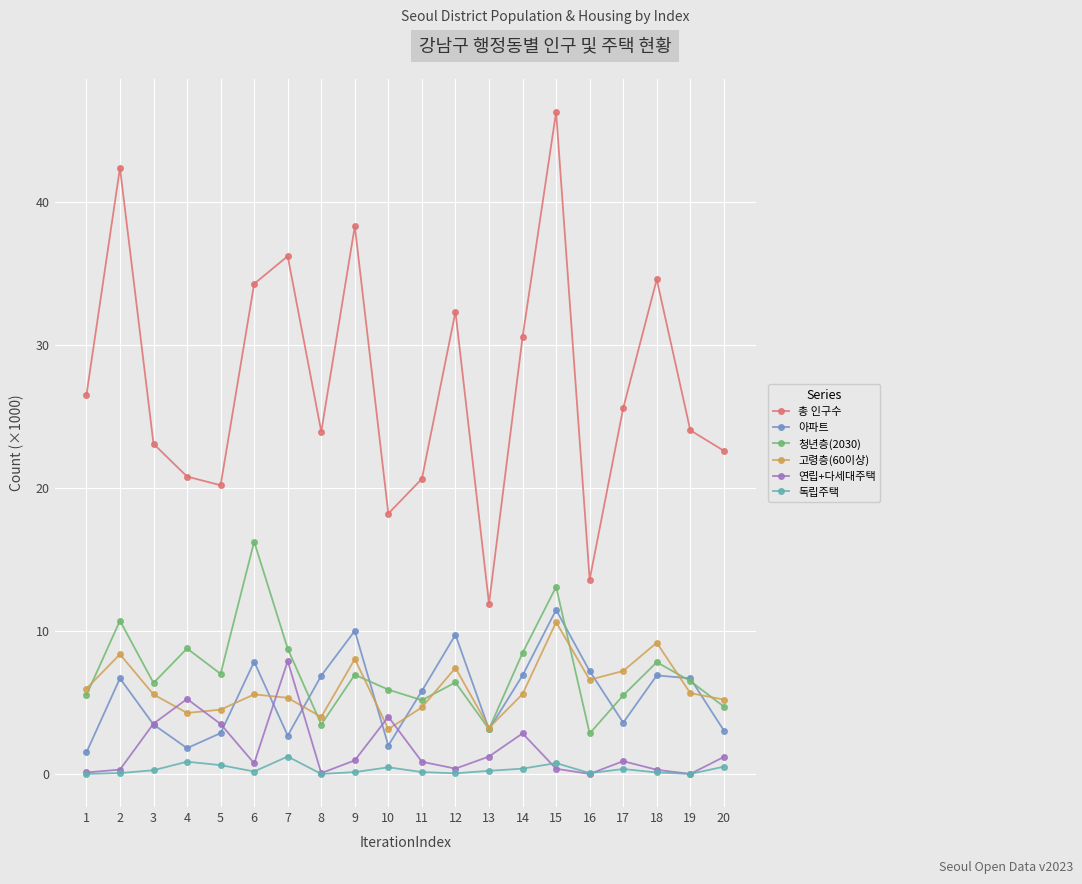

Which series has the largest range (max minus min)?

총 인구수